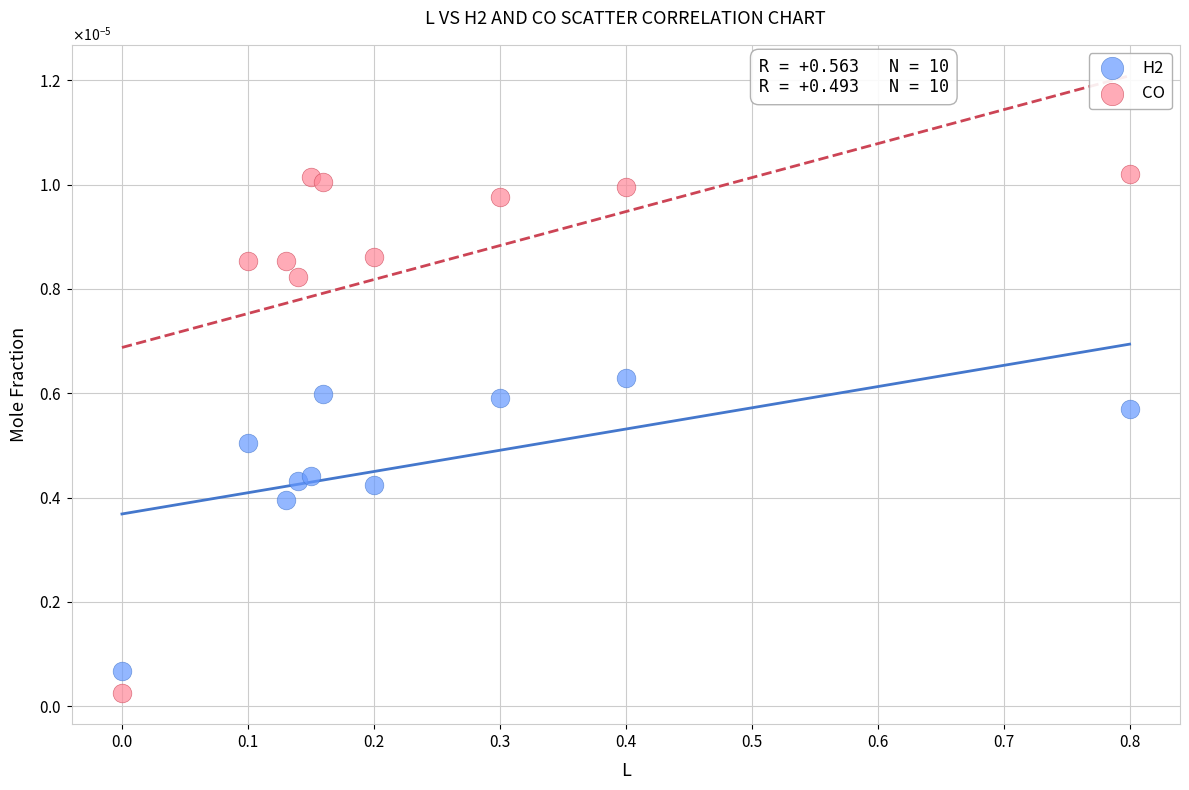

What are all the series names shown in the legend?

H2, CO